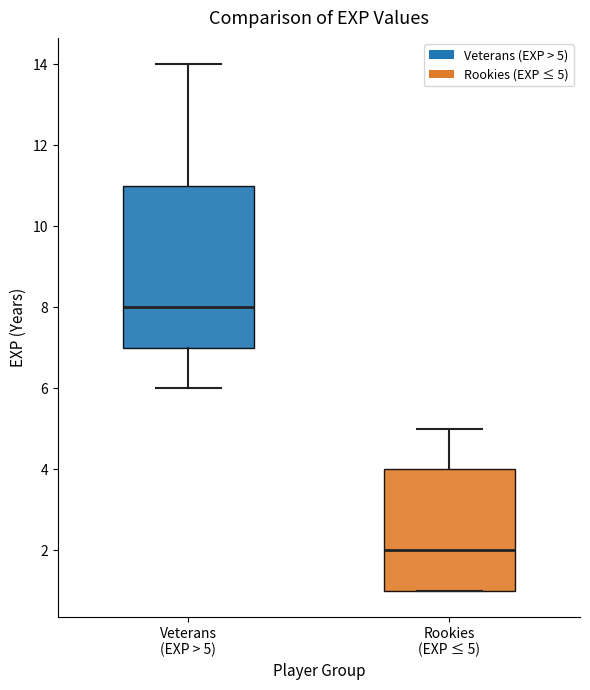

Reading left to right, transcribe this box plot: for each box, give where its median line is, the range the box spans, and where its two whiskers end, as read against the y-axis. The values are not printed on the chart, so give them approximately, as read against the axis.

Veterans (EXP > 5): median 8, box 7 to 11, whiskers 6 to 14
Rookies (EXP ≤ 5): median 2, box 1 to 4, whiskers 1 to 5